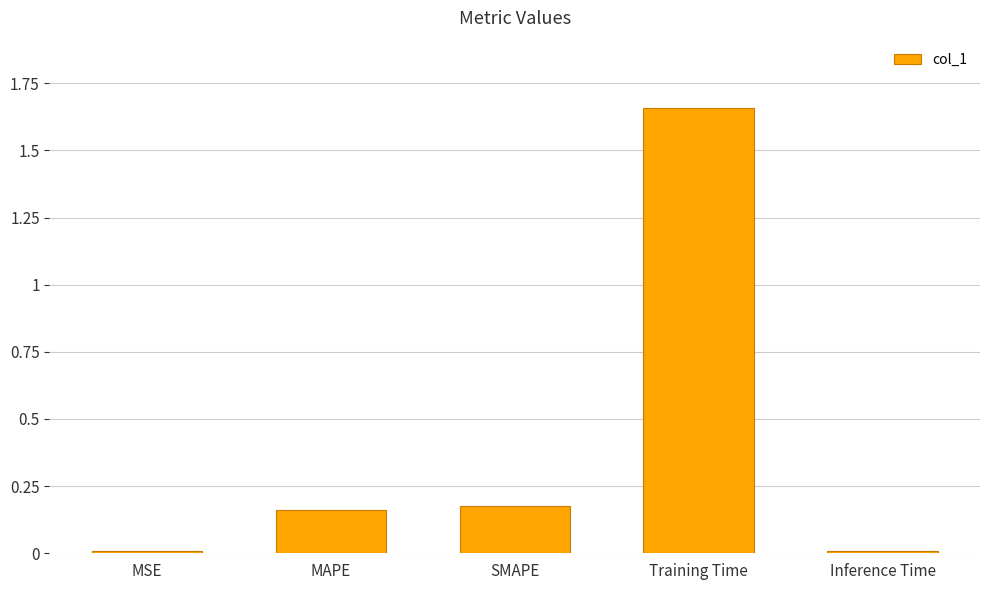

Is it true that the value at Training Time is 2.9?

False